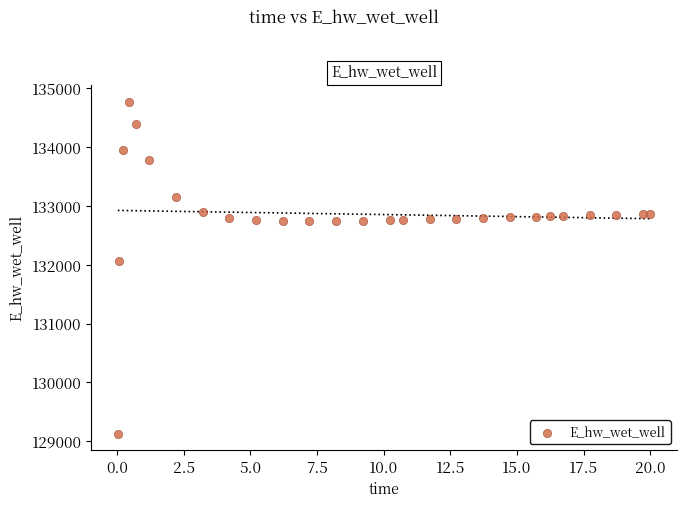

What Y value in the scatter plot is closest to 131948?

132071.8